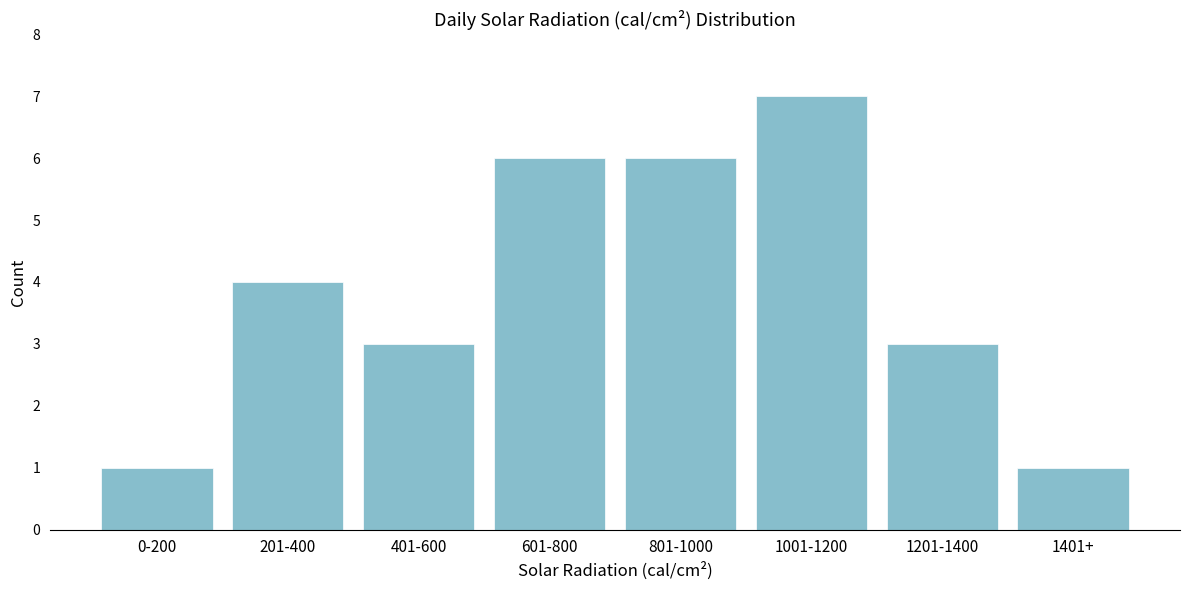

Reading left to right, extract all data points from this chart.

1	4	3	6	6	7	3	1